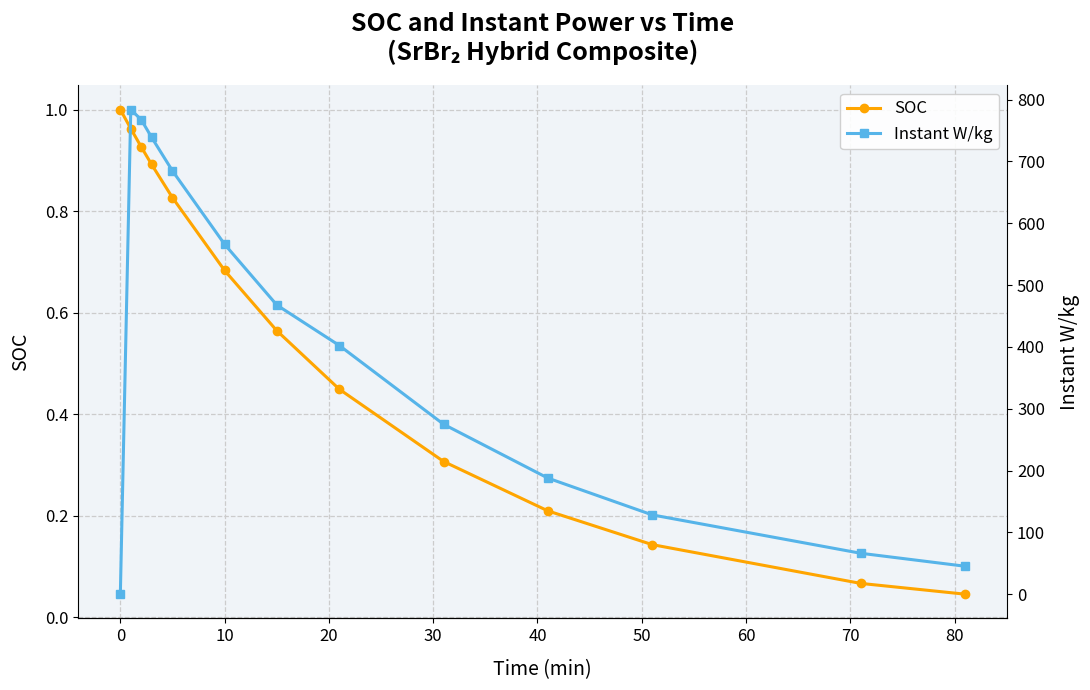

At how many categories does at least one series exceed 7?

12